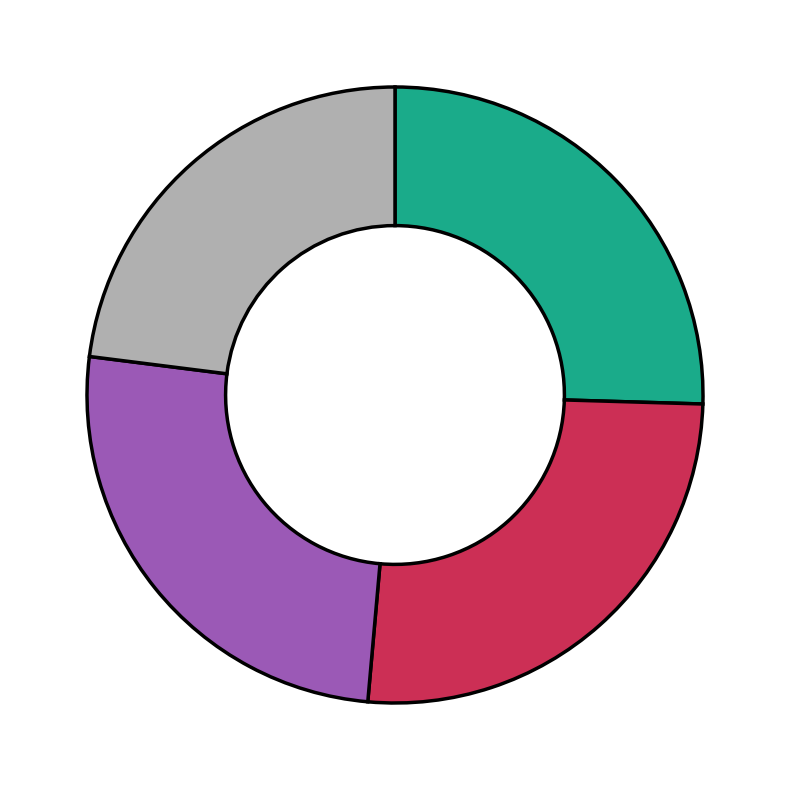

Is there a majority slice in this chart?

No